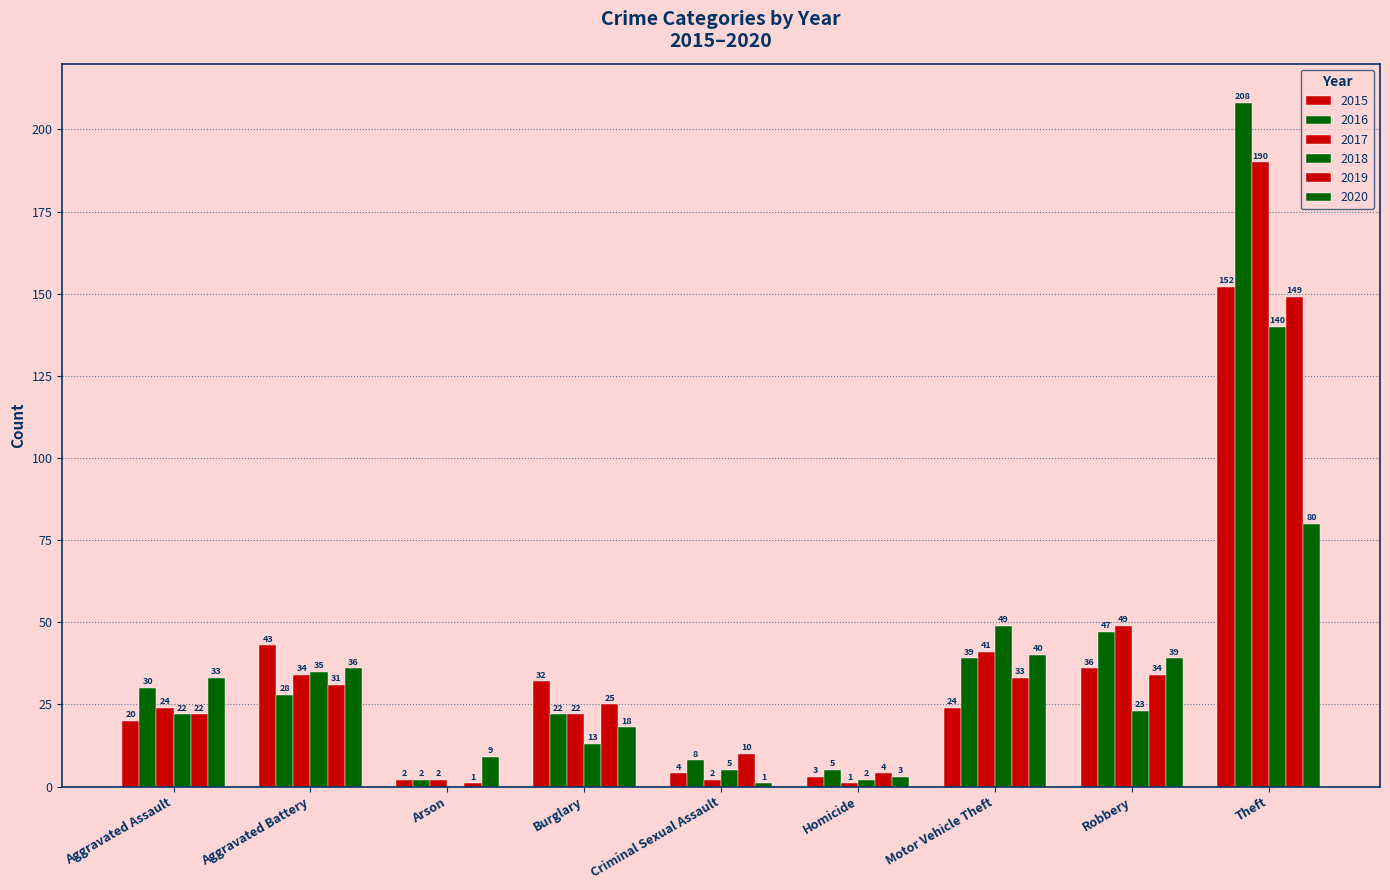

True or false: 2018 has a value of 5 at Criminal Sexual Assault.

True